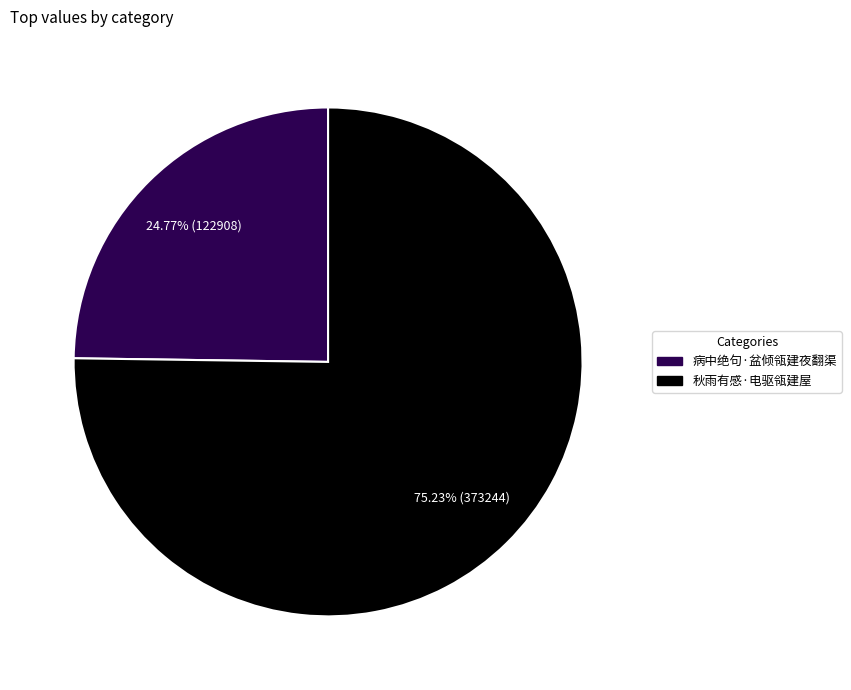

Does 病中绝句·盆倾瓴建夜翻渠 account for over 50% of the chart?

No